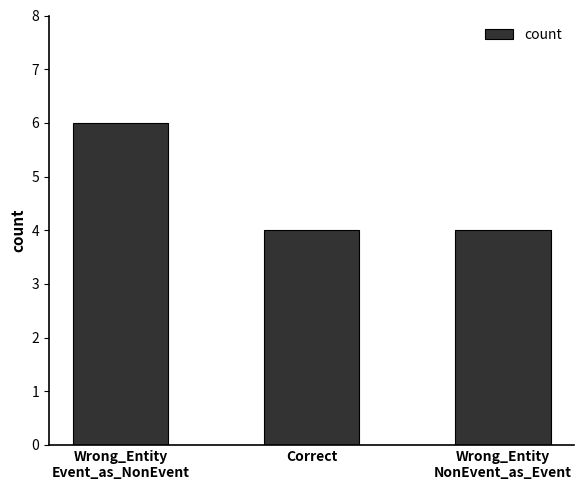

What is the average value?

5